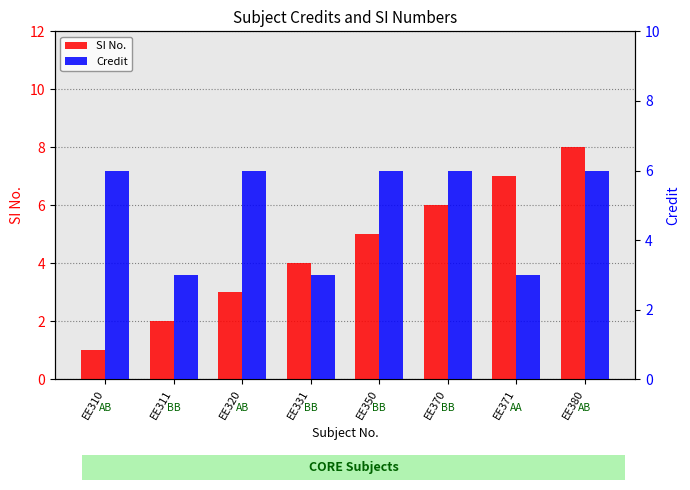

What are all the series names shown in the legend?

SI No., Credit